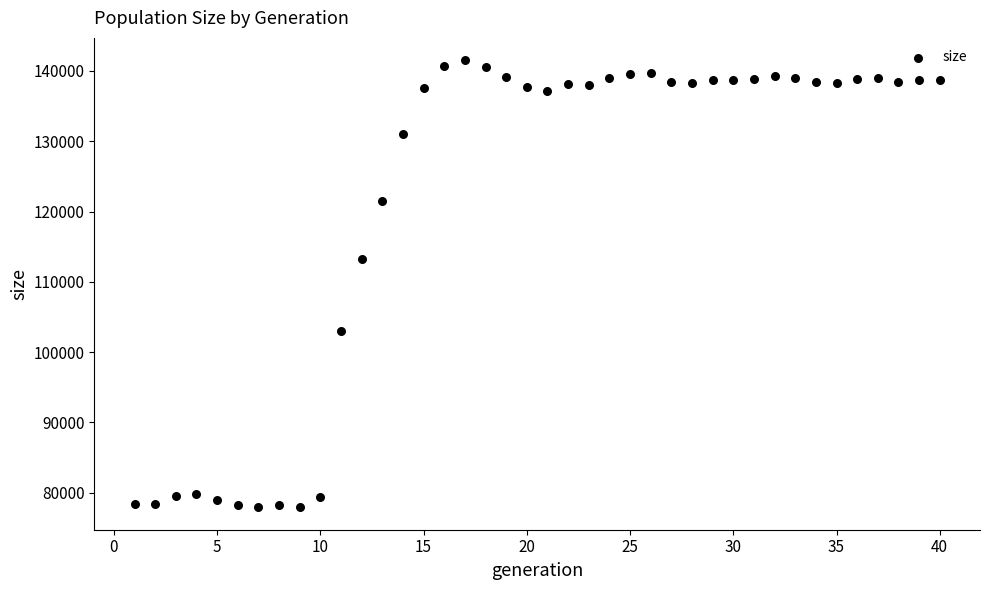

What Y value in the scatter plot is closest to 109725?

113307